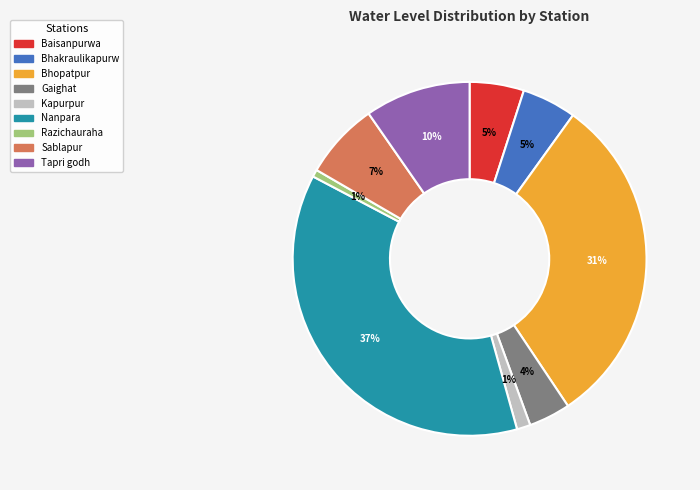

To the nearest percent, what portion does Gaighat represent?

4%